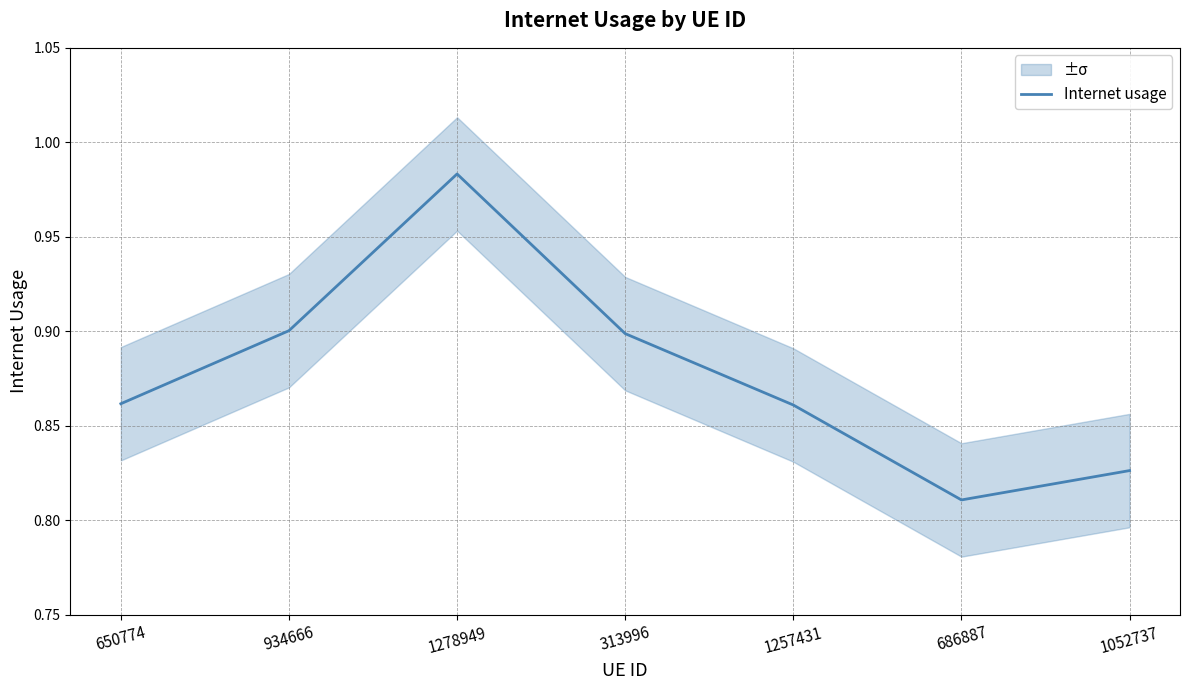

What is the average value?

0.9